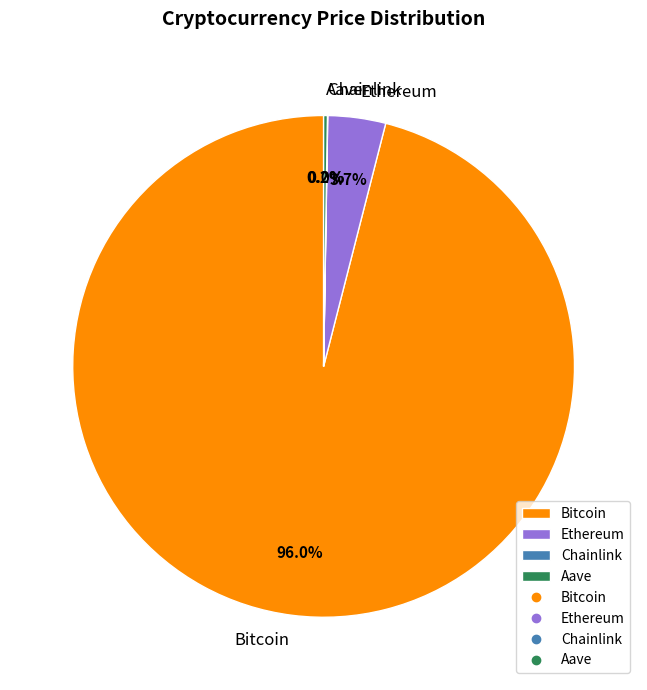

Between Ethereum and Bitcoin, which is larger?

Bitcoin